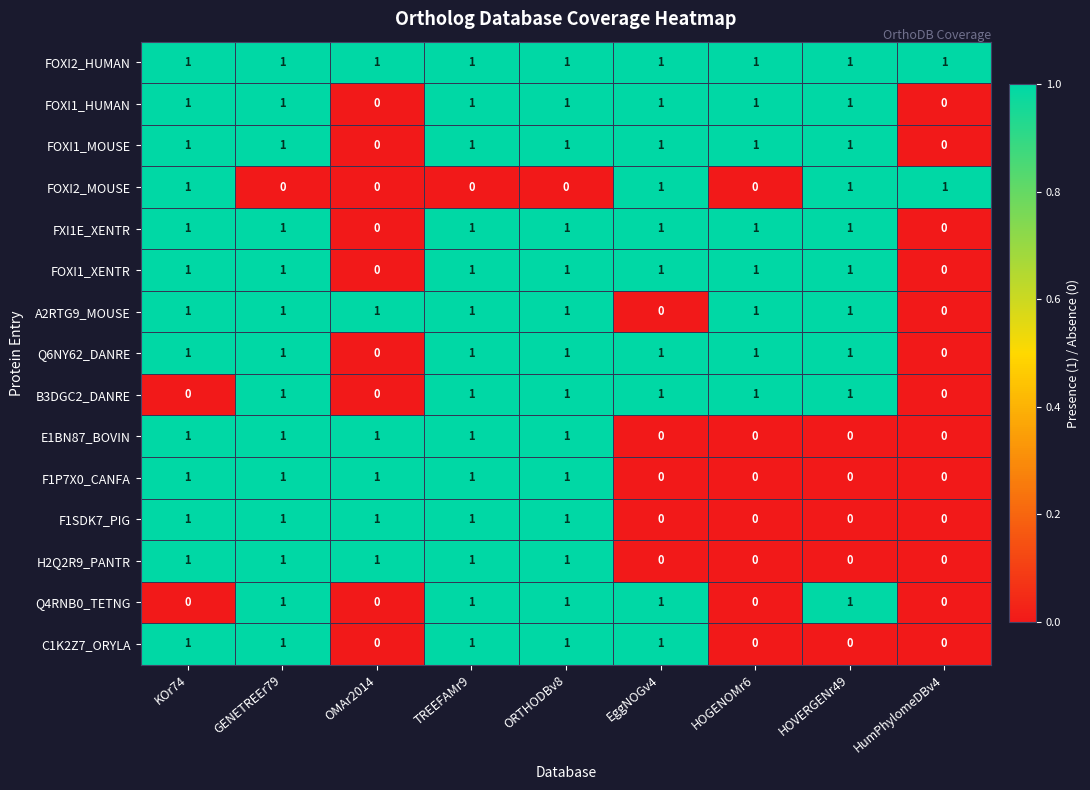

Which series has the largest total across all categories?

FOXI2_HUMAN